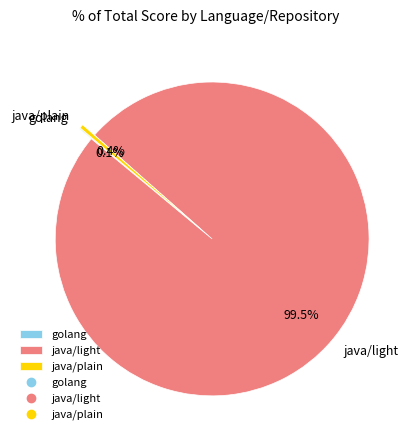

Does any single category account for the majority?

Yes